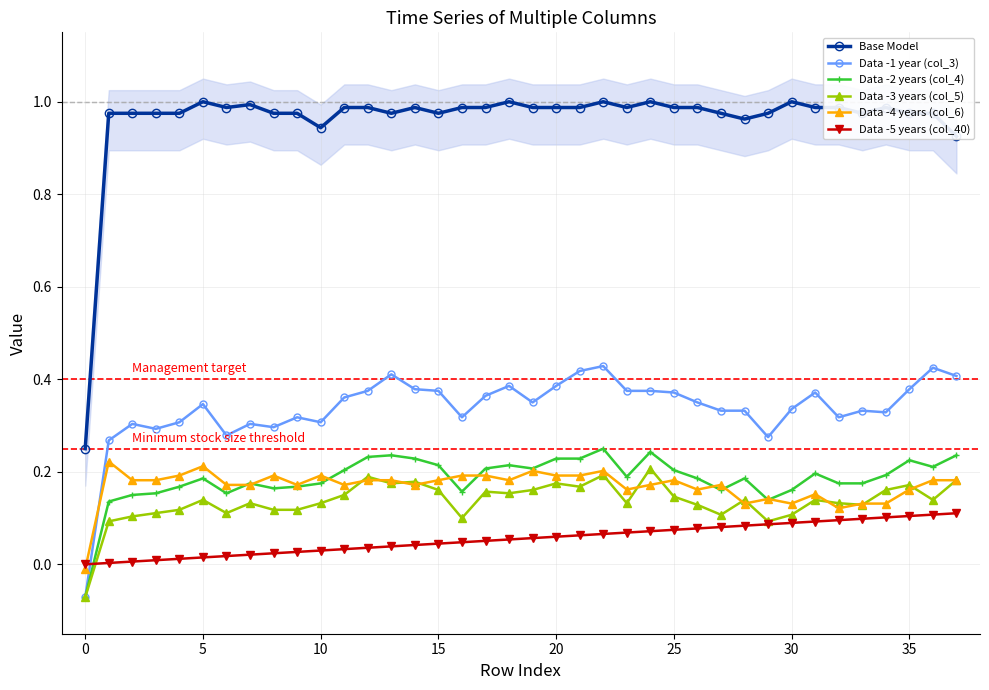

True or false: Data -5 years (col_40) and Base Model intersect in this chart.

False